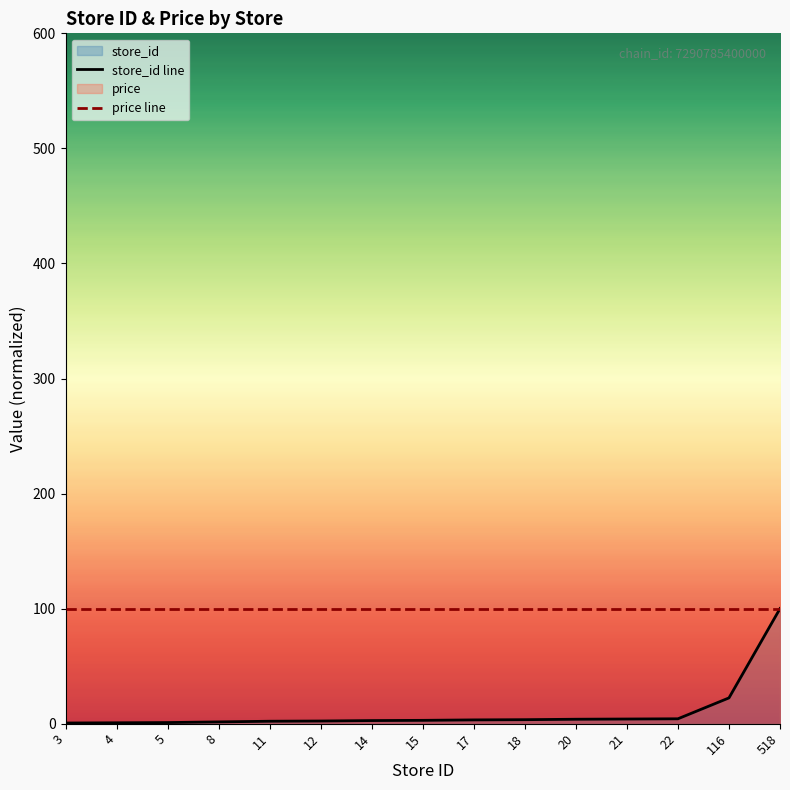

Which series has the largest total across all categories?

price line